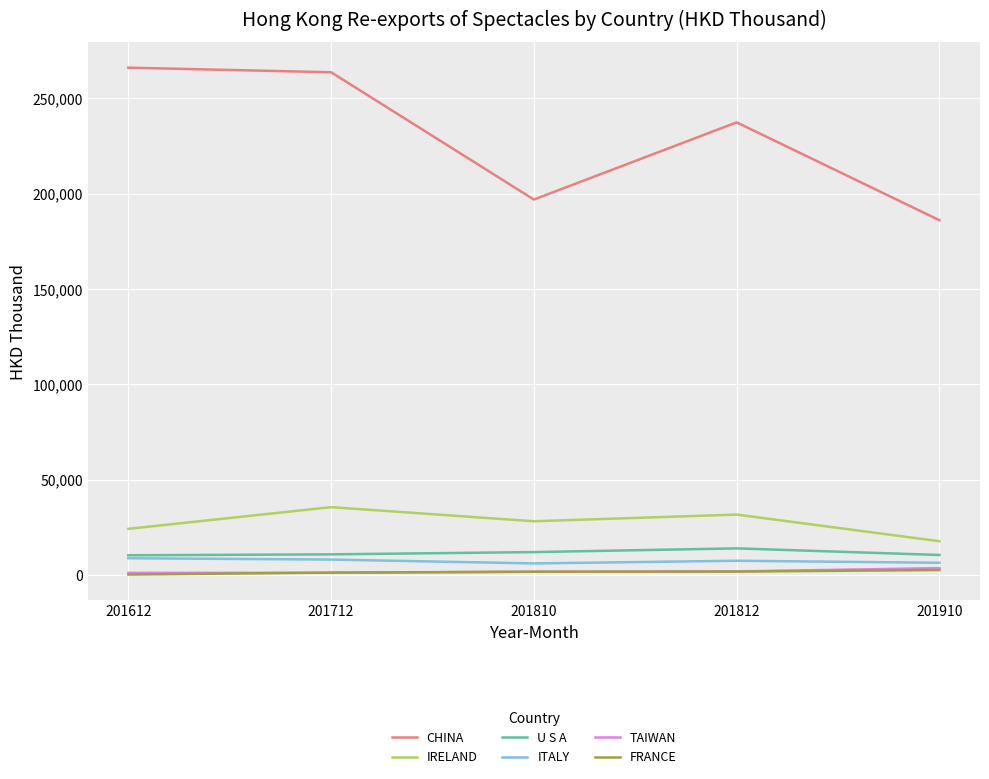

What is the maximum value shown in the chart?

265999.4